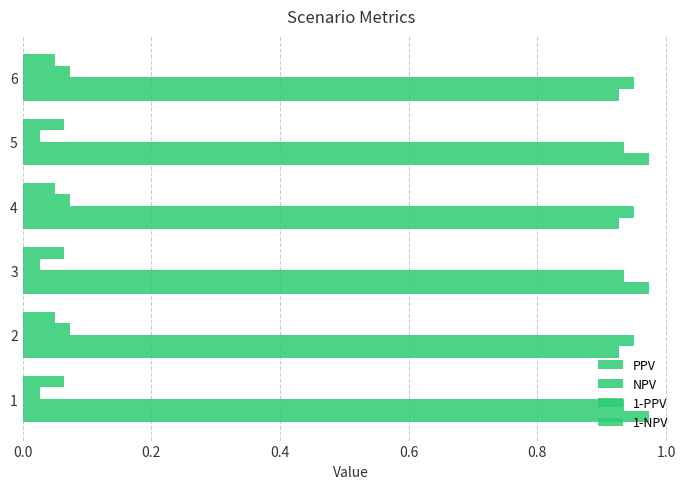

How many 1-PPV values are between 0 and 1?

6